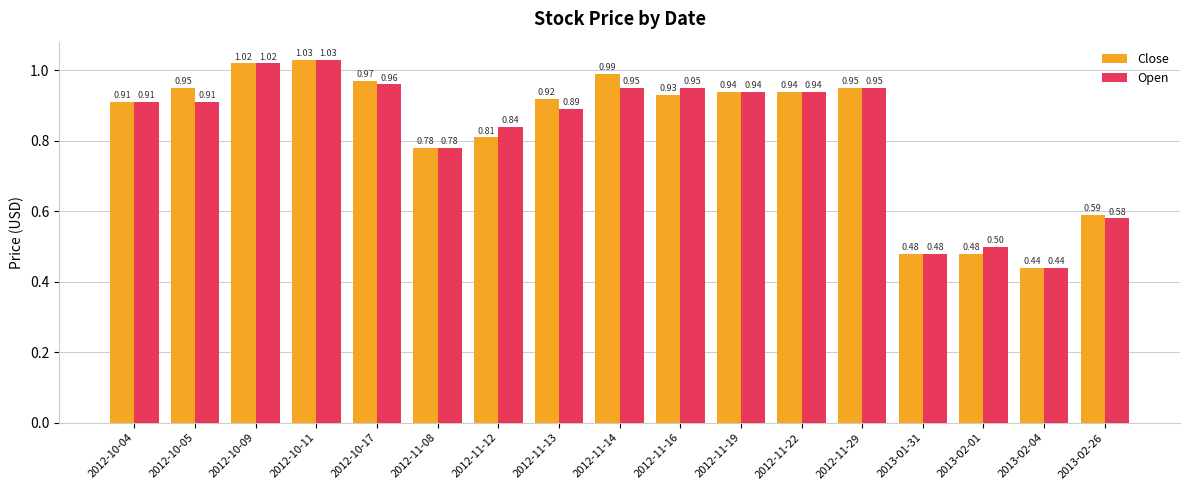

What are all the series names shown in the legend?

Close, Open